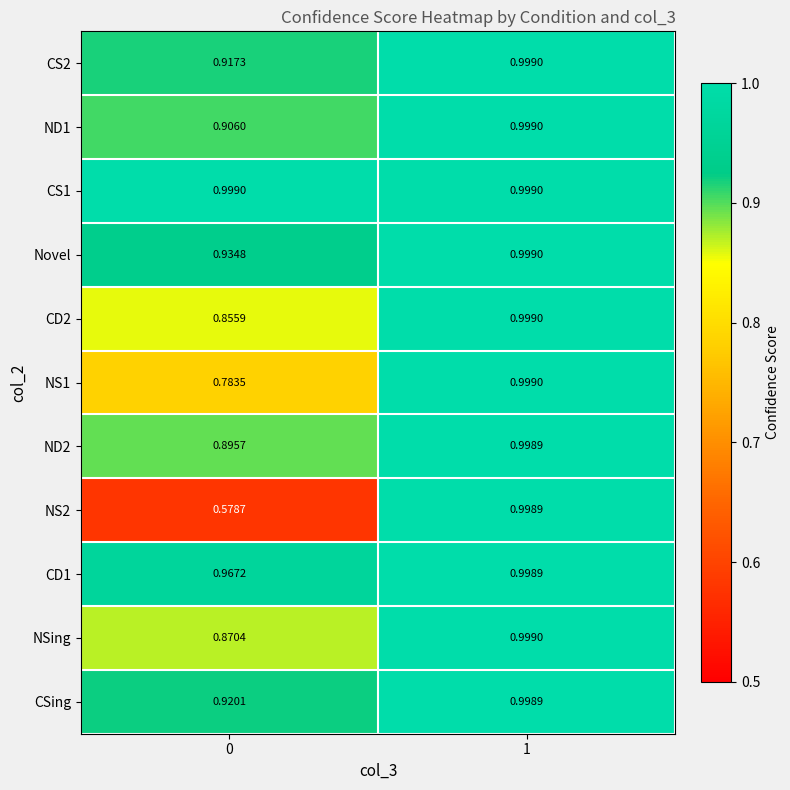

Which has a higher value, 1 or 0?

1